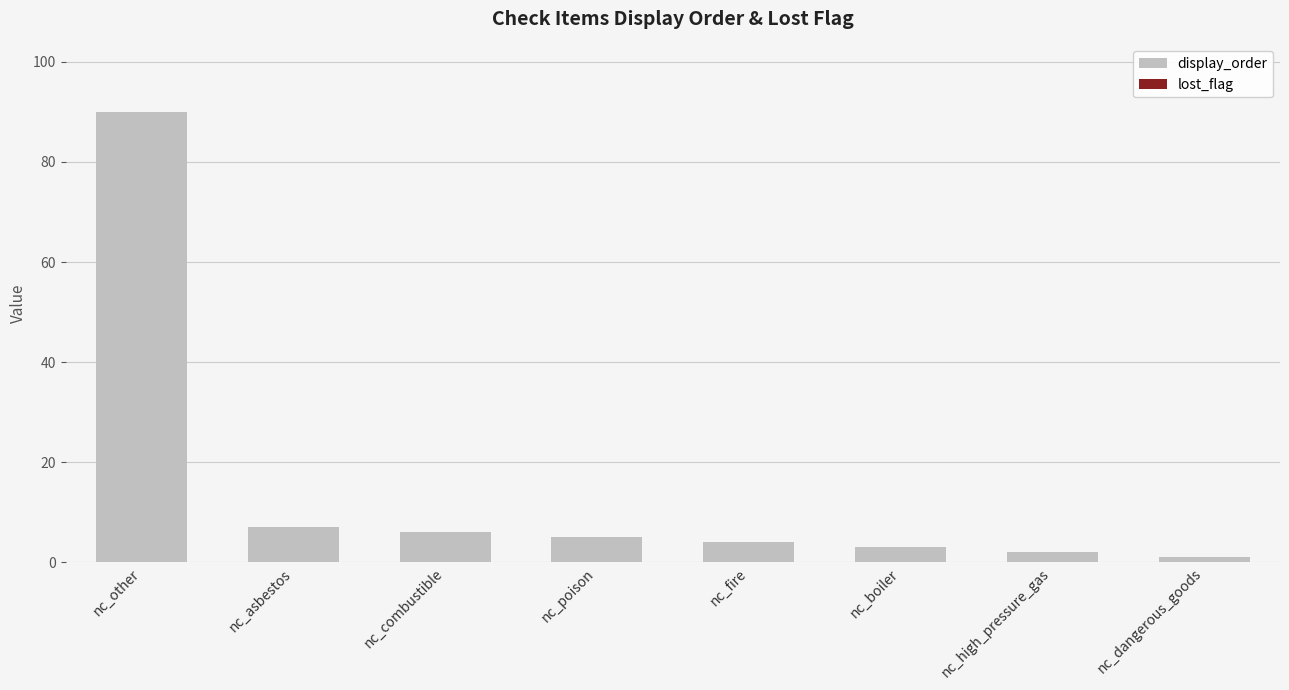

The value at nc_other is 63. True or false?

False